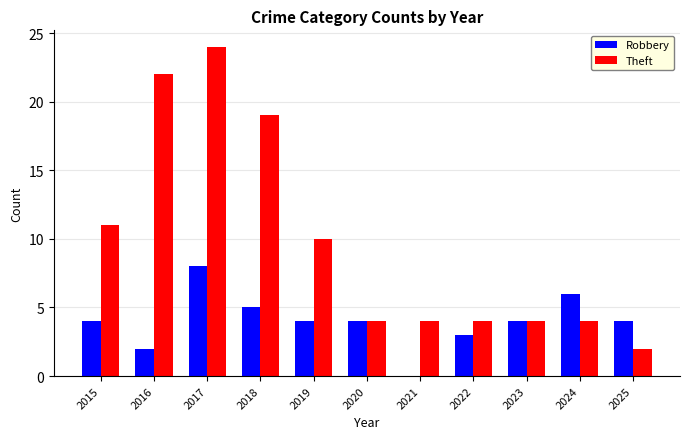

What is the total value across all series at 2024?

10